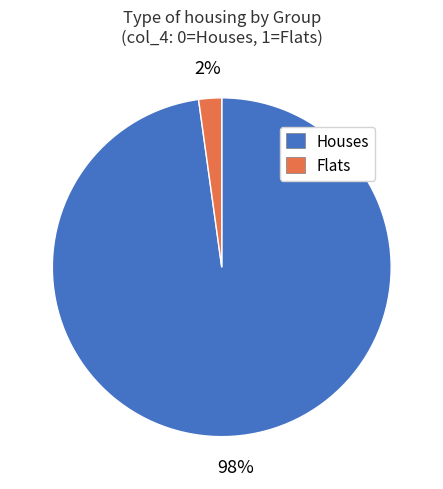

To the nearest percent, what percentage of the pie is Flats?

2%